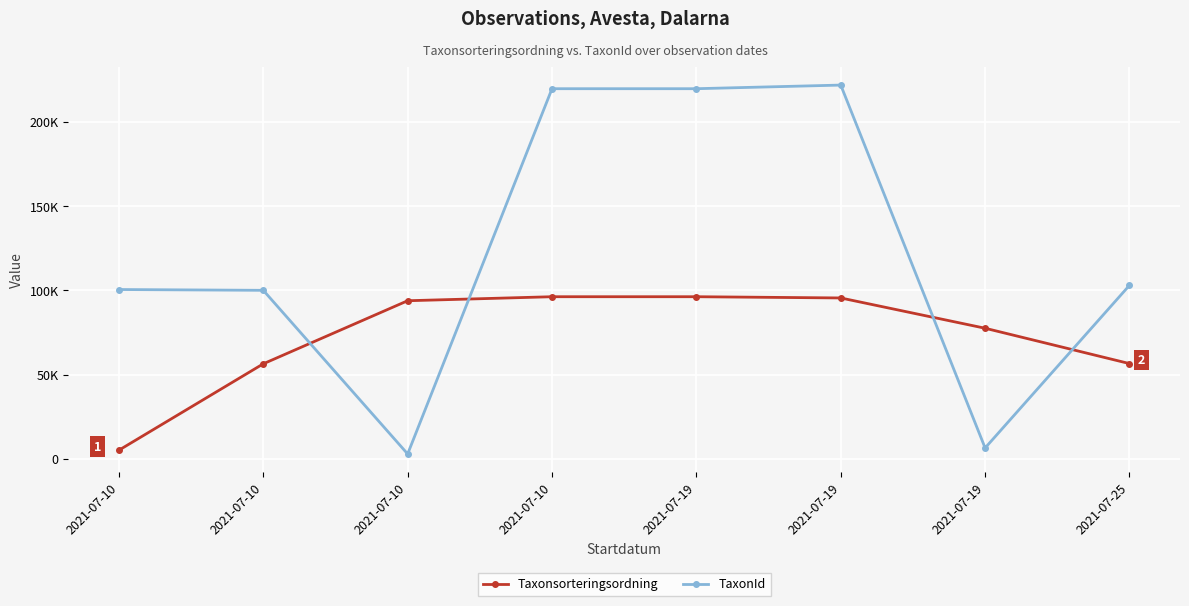

Reading left to right, what are all the values shown in this chart?

Taxonsorteringsordning: 5113	56411	93868	96251	96251	95519	77532	56540
TaxonId: 100526	100049	2869	219790	219790	221945	6434	103021